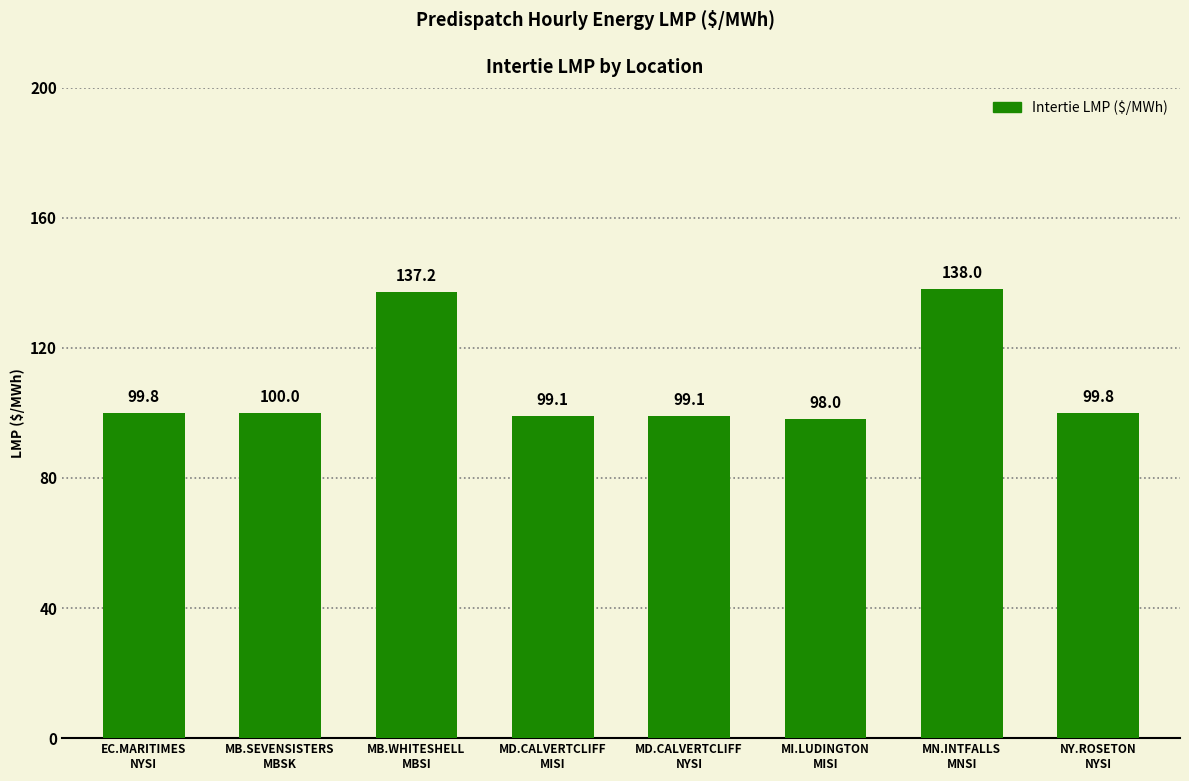

What position from the right is MB.SEVENSISTERS
MBSK?

7